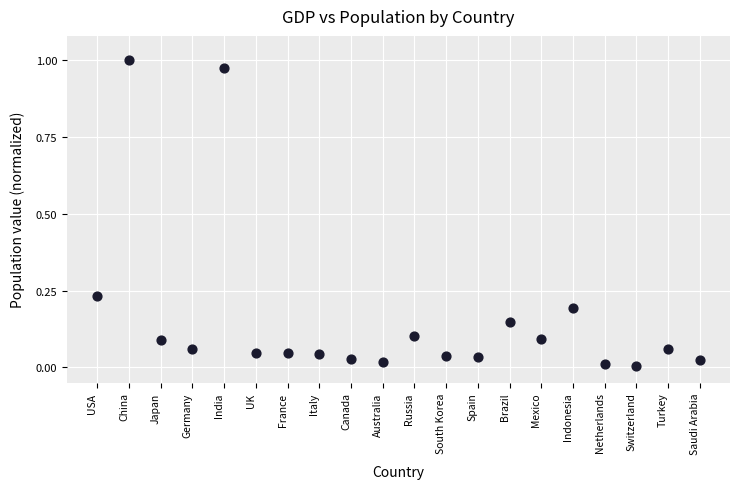

Count the number of points in this scatter plot.

20